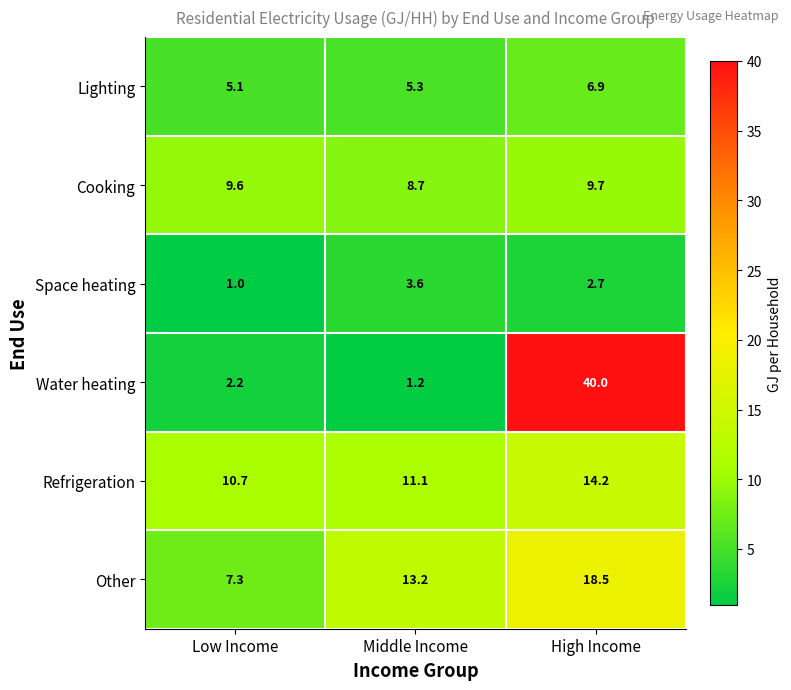

True or false: Water heating has a value of 2.2 at Low Income.

True